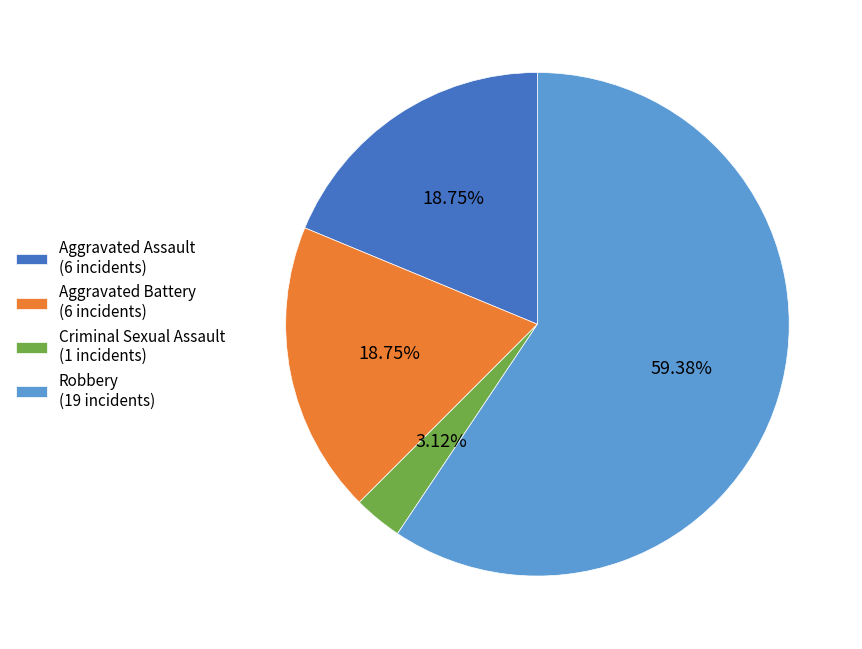

Combined, do Criminal Sexual Assault (1 incidents) and Aggravated Assault (6 incidents) account for over 50%?

No